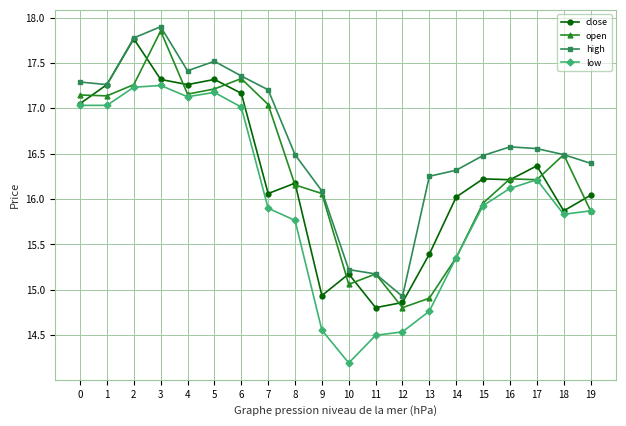

What is the difference between the second highest and second lowest values in the open series?

2.4